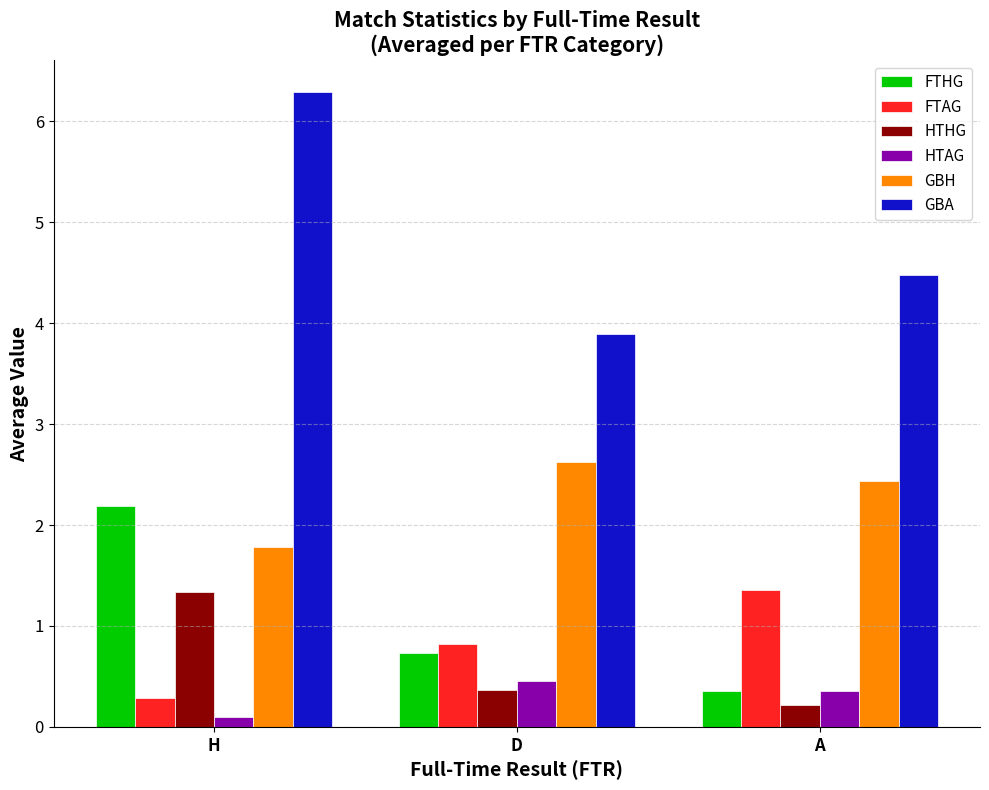

True or false: GBA has a value of 5.9 at D.

False